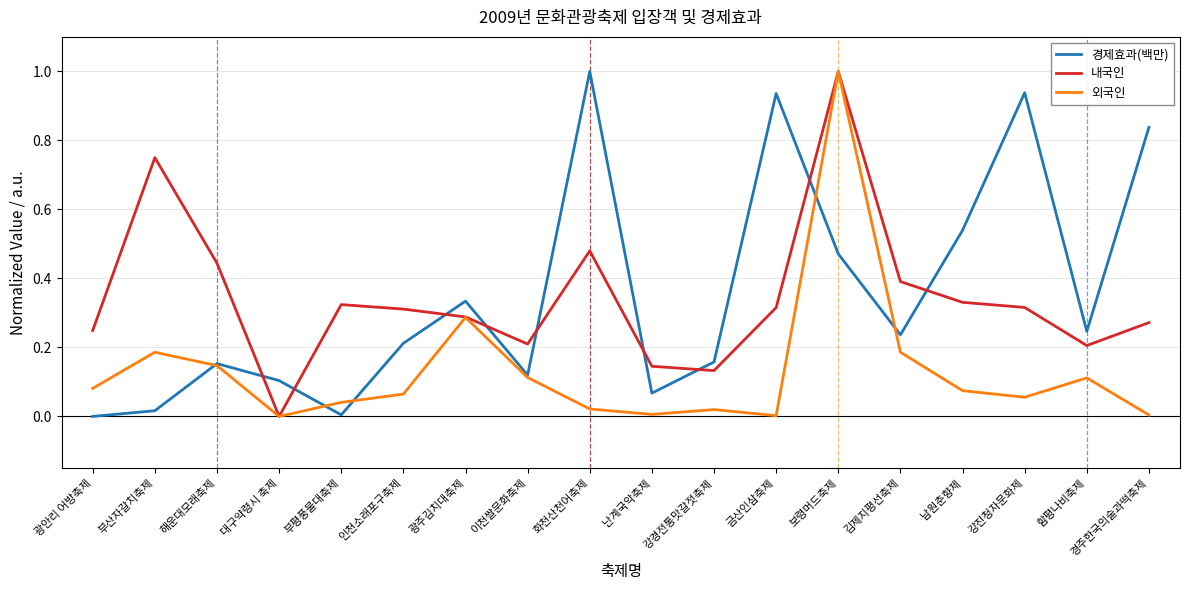

At which category does 경제효과(백만) reach its first local peak?

해운대모래축제